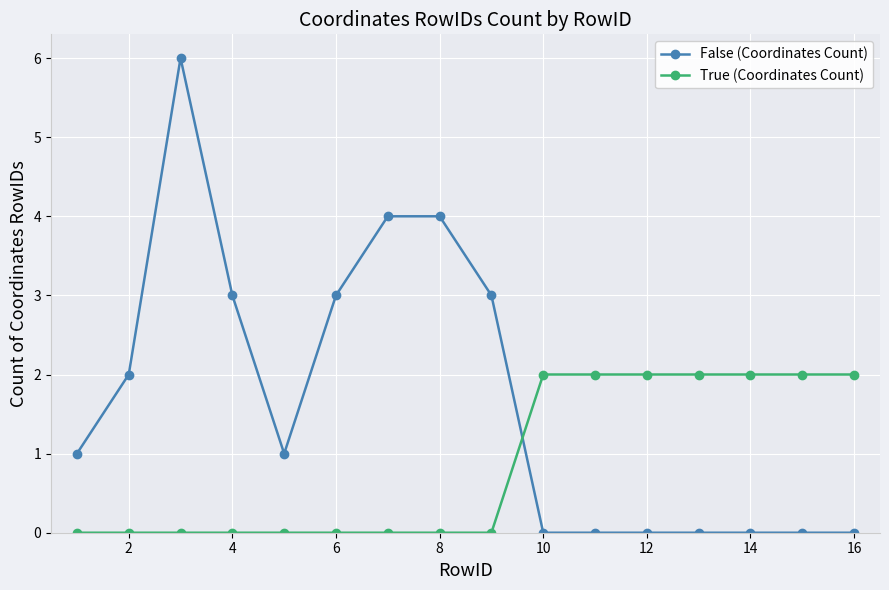

How many False (Coordinates Count) values are between 0 and 3?

13